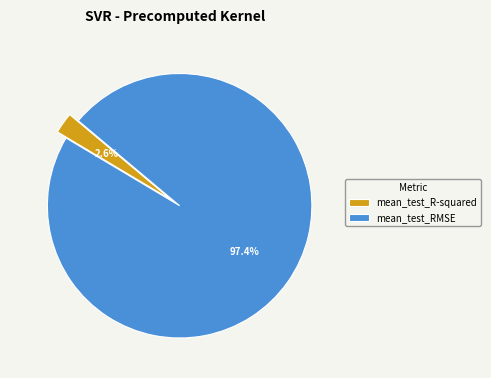

How many slices are in this pie chart?

2